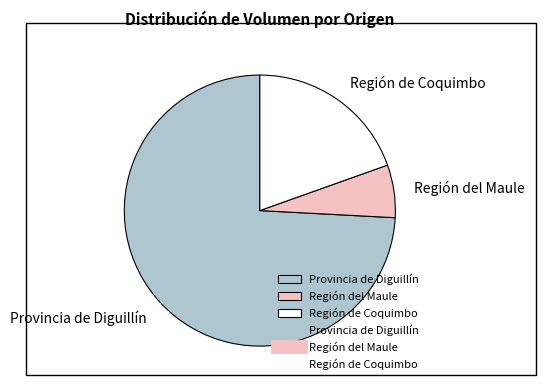

What is the ratio of the value at Provincia de Diguillín to the value at Región de Coquimbo?

3.8